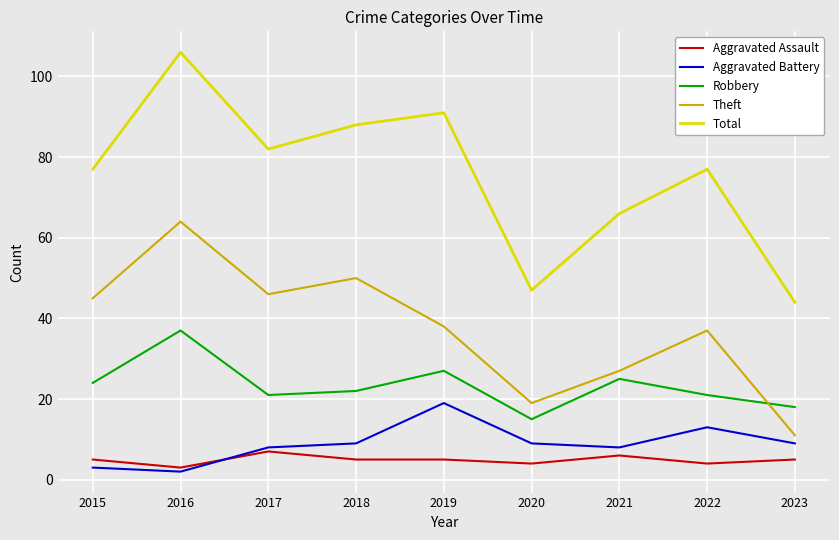

What is the maximum value shown in the chart?

106